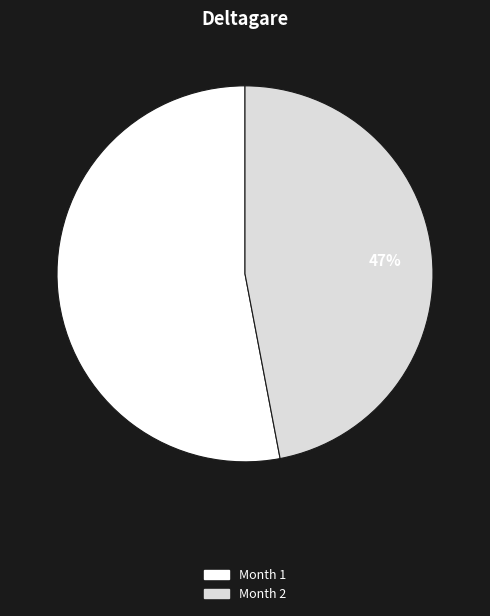

True or false: Month 1 accounts for 41% of the total.

False